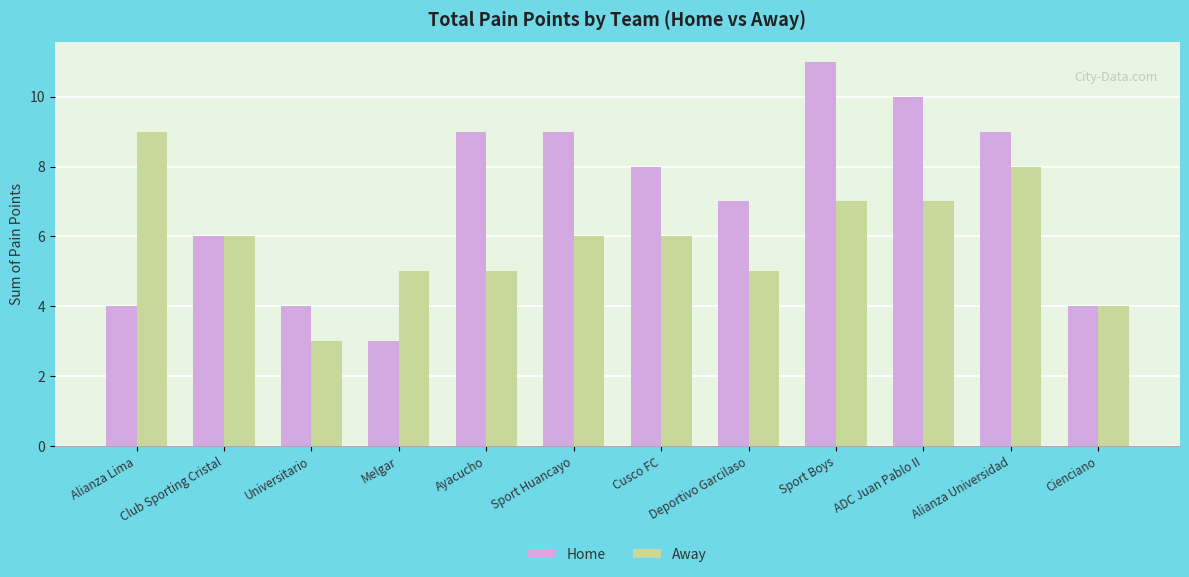

Count the number of data series in this chart.

2